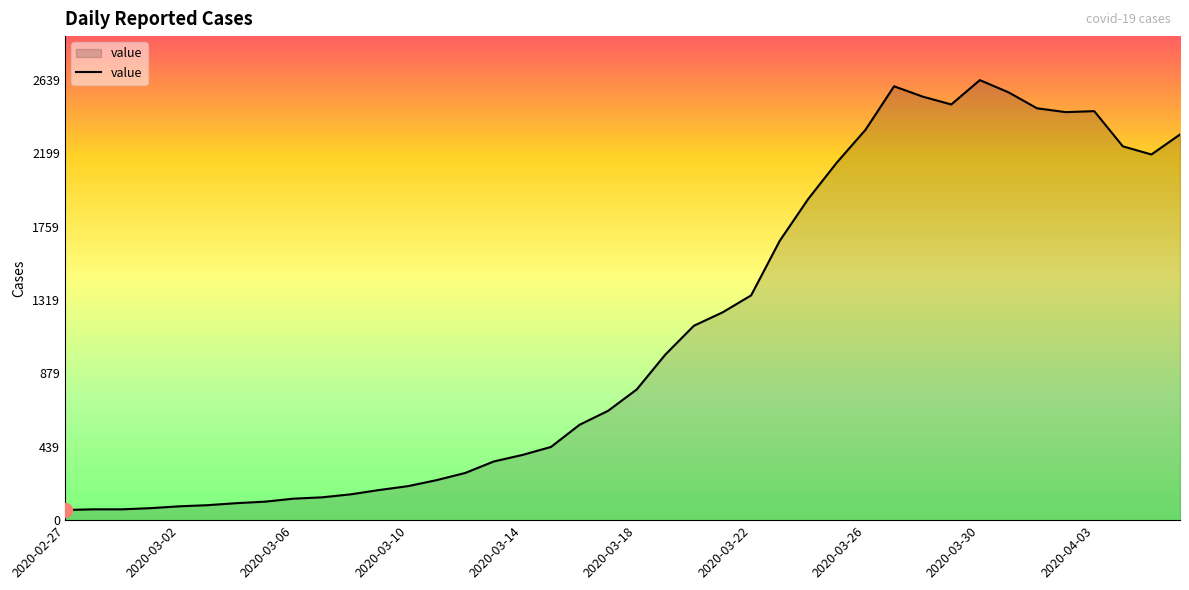

What is the smallest value displayed?

61